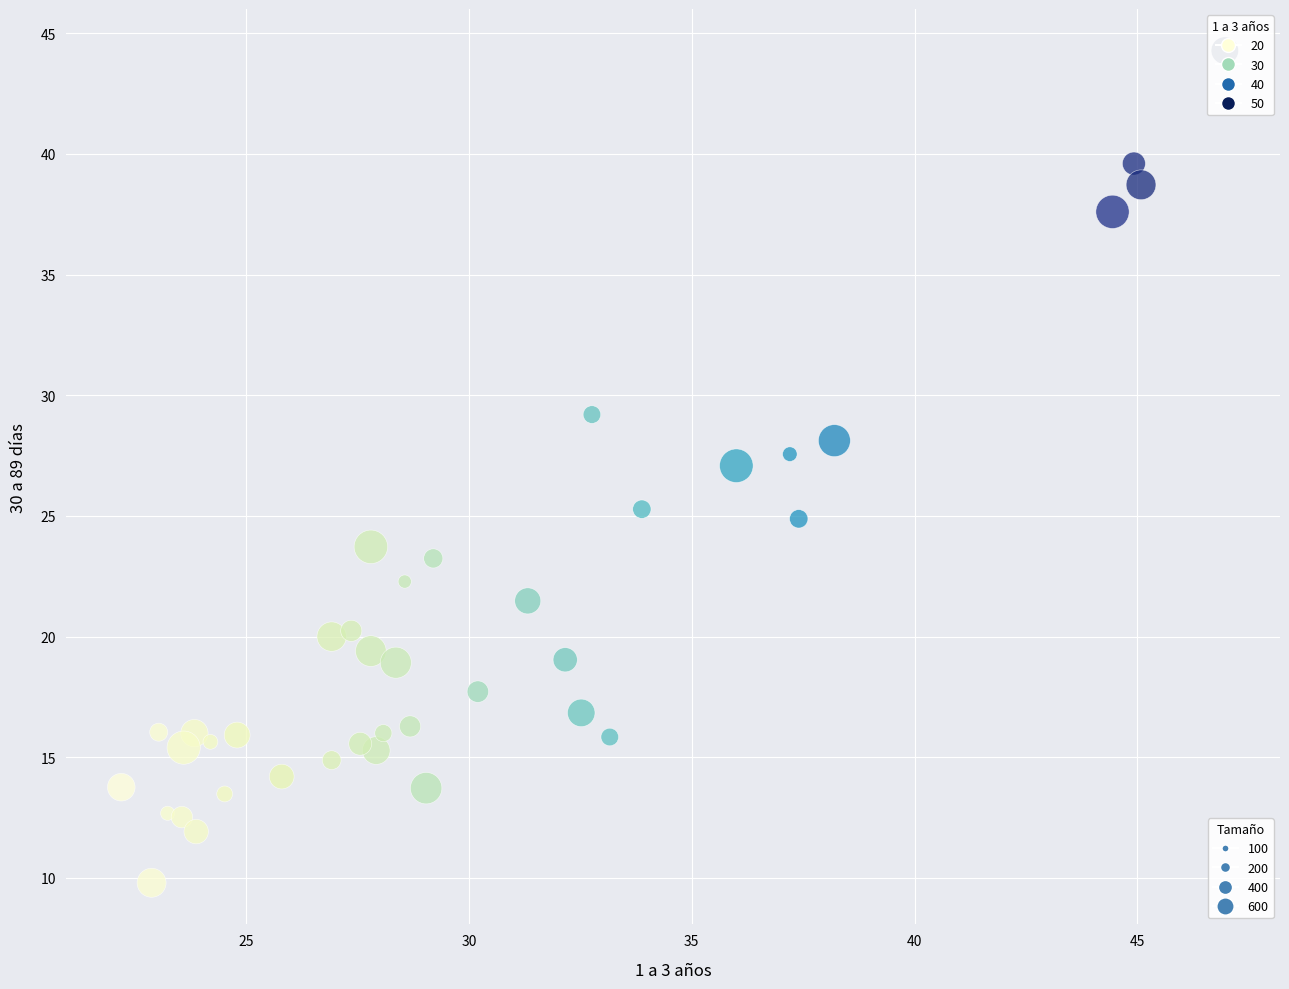

What is the range of Y values (max minus min)?

34.5